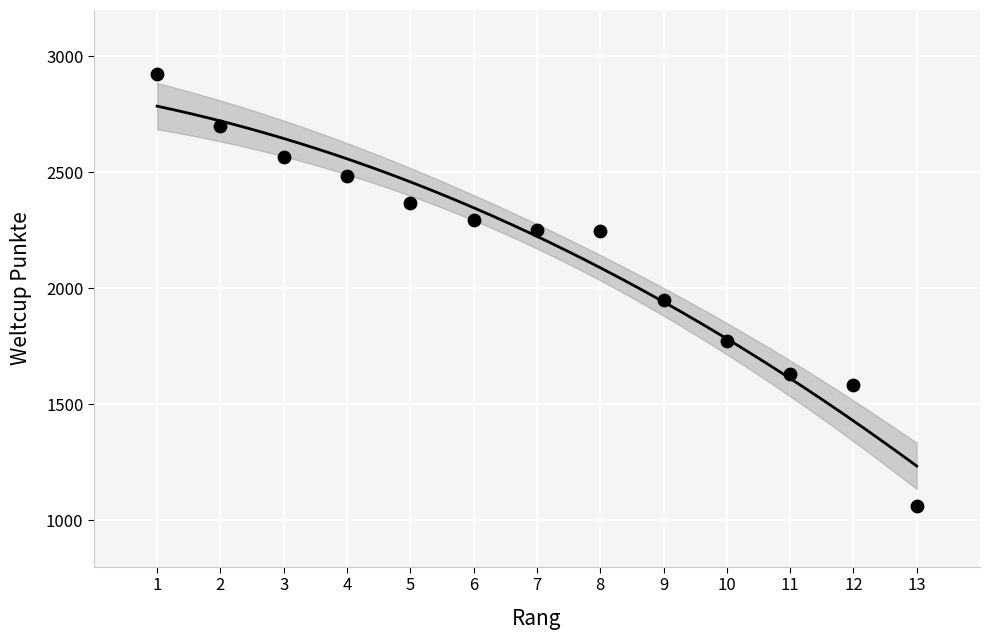

What Y value in the scatter plot is closest to 1991?

1949